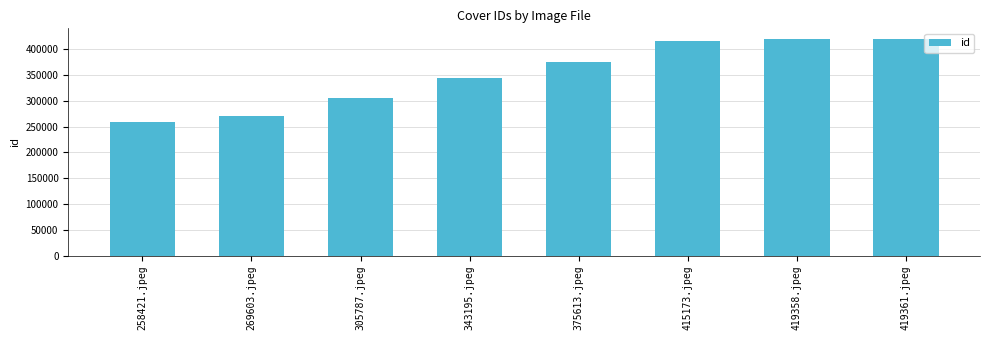

What is the sum of the values at 415173.jpeg and 419361.jpeg?

834534